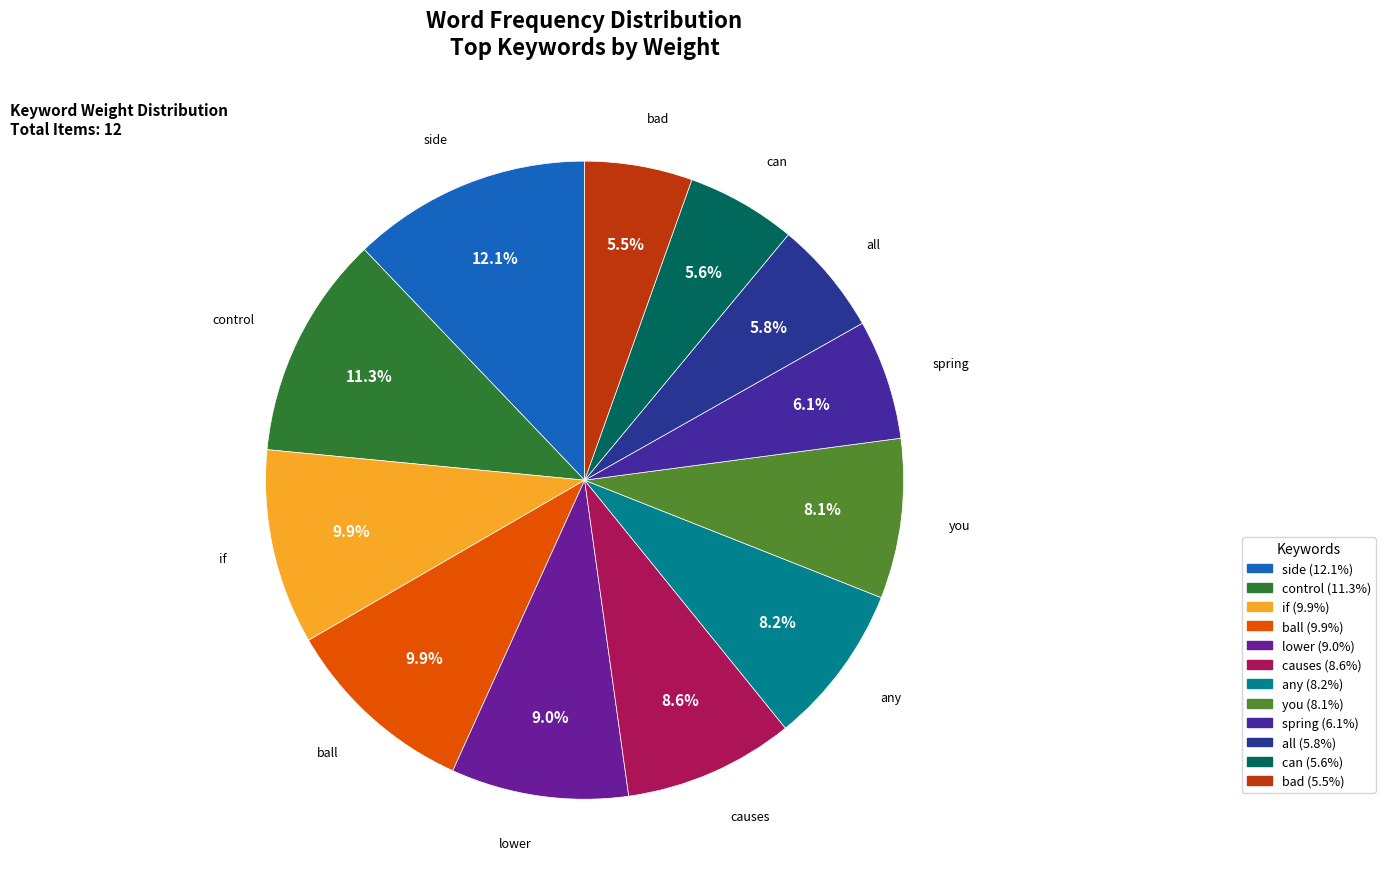

Which has a higher value, any or side?

side